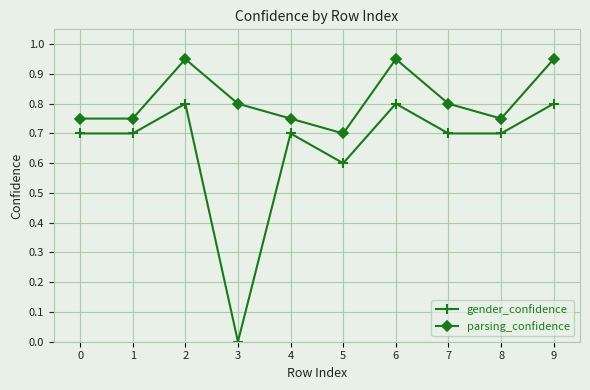

What is the sum of the gender_confidence values at 1 and 2?

1.5